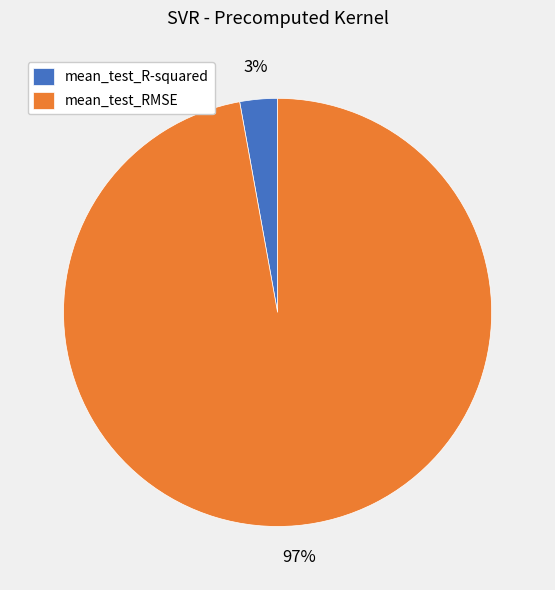

Is mean_test_RMSE the majority of the pie?

Yes